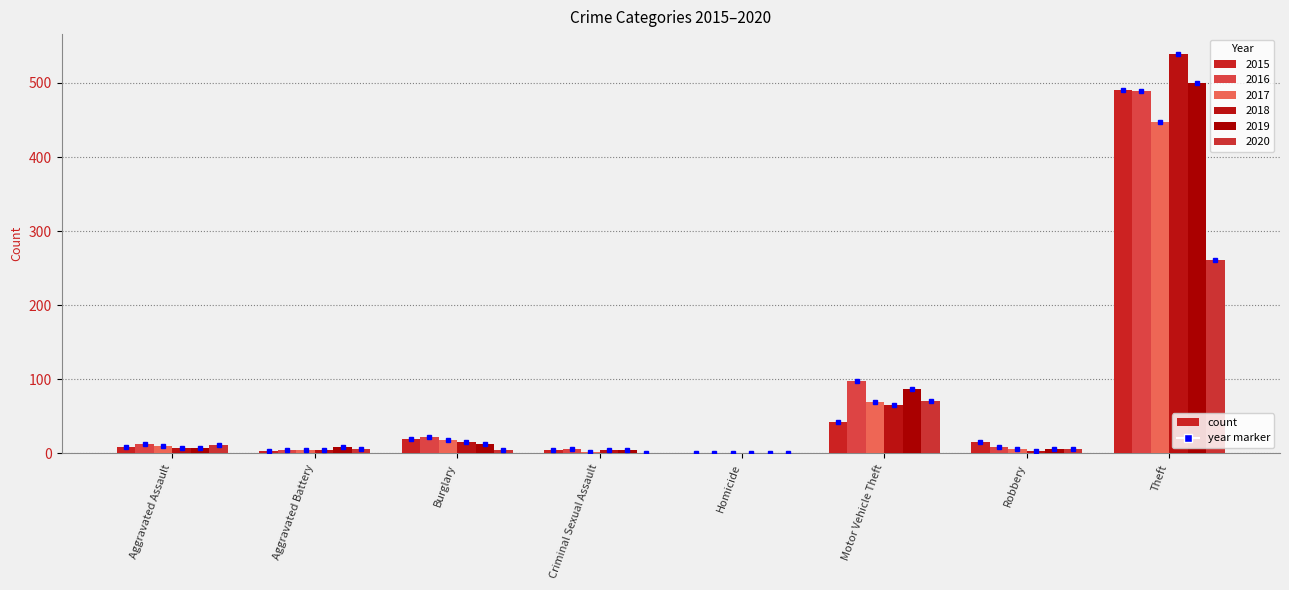

True or false: 2019 has a value of 7 at Aggravated Assault.

True